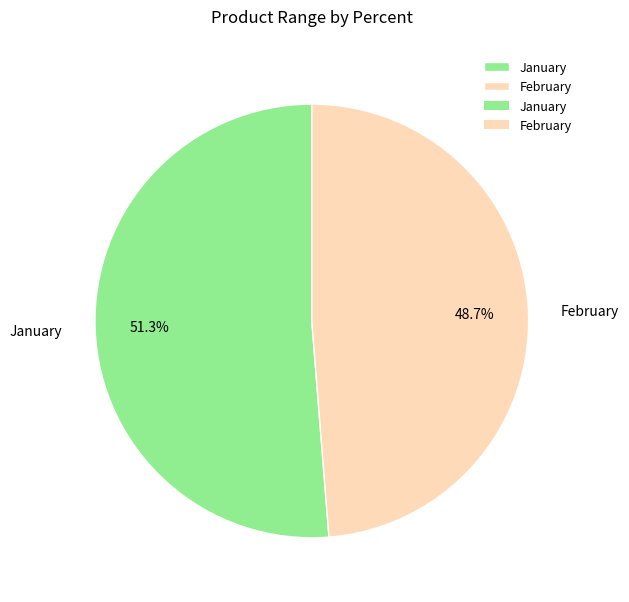

Which category accounts for the majority?

January